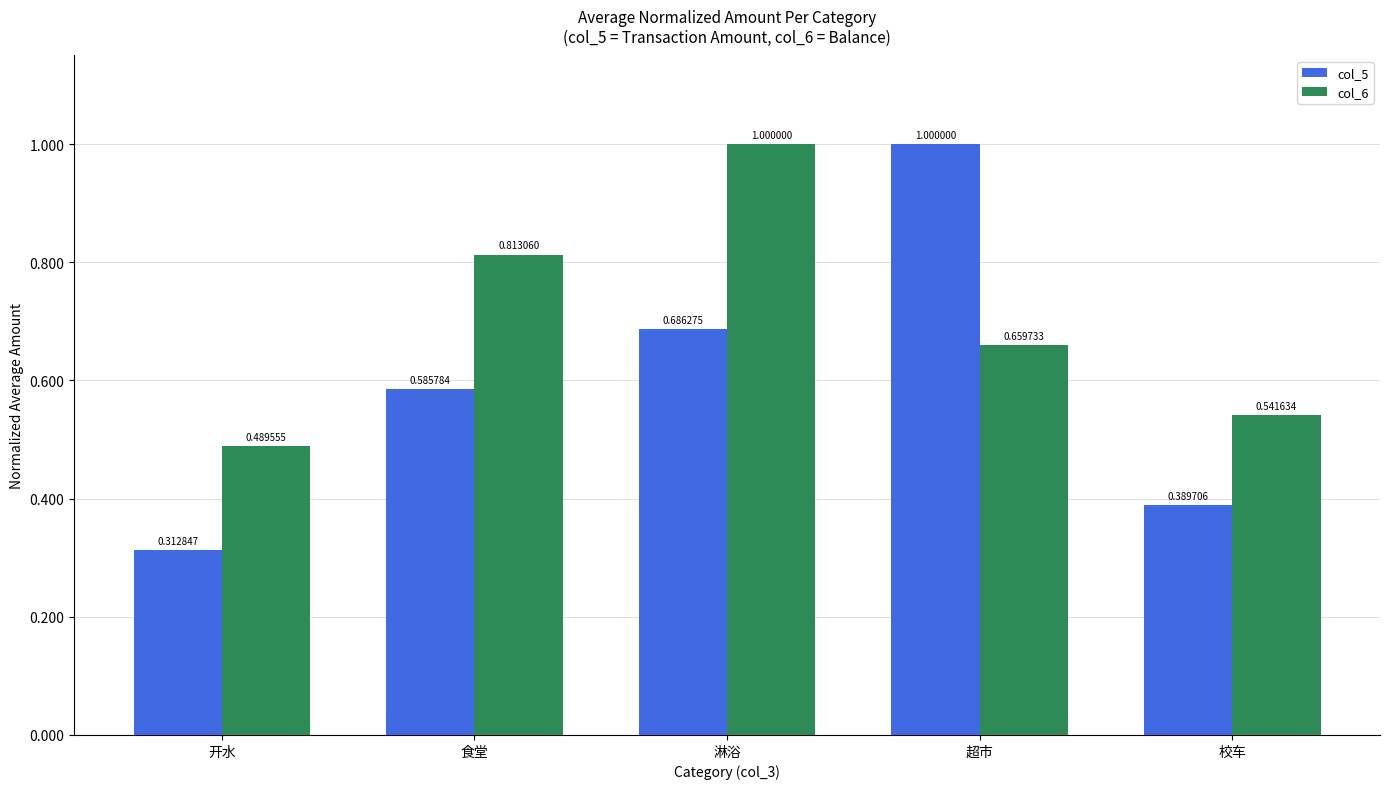

Which series has the largest total across all categories?

col_6